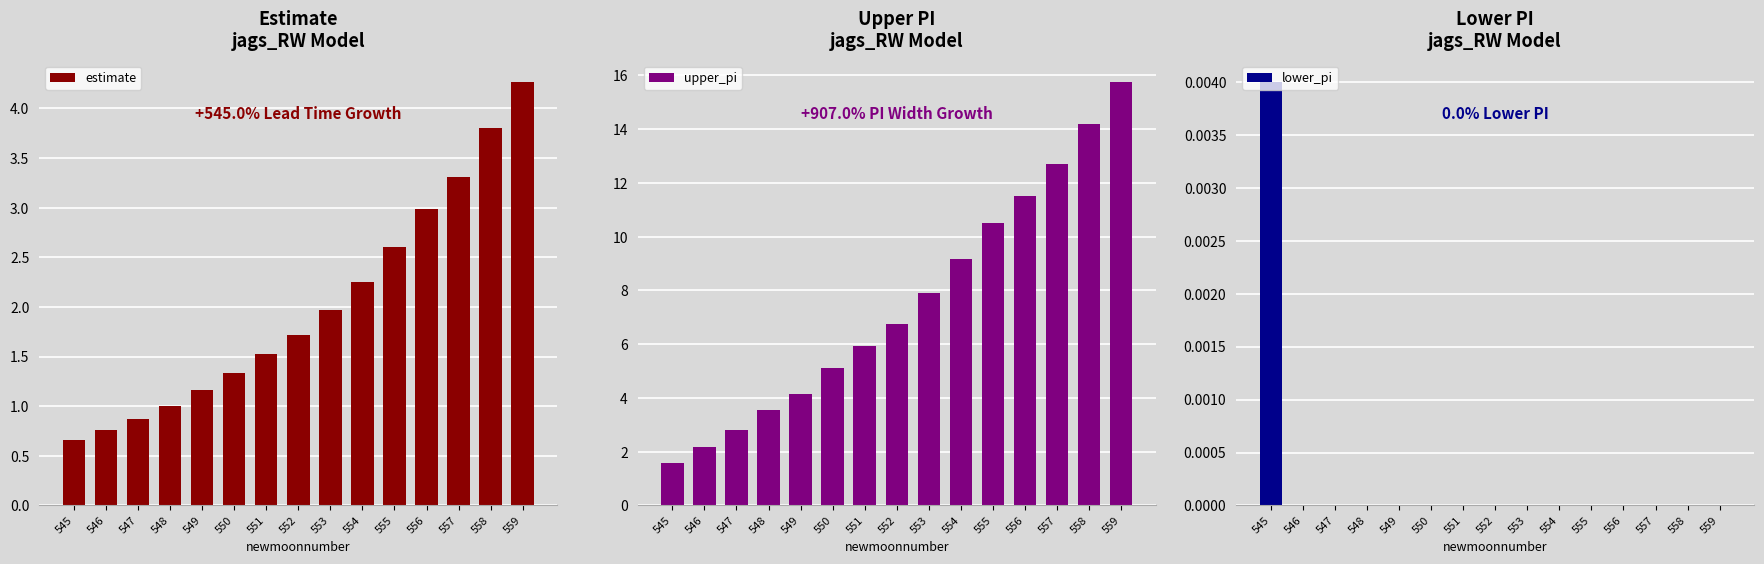

At which label is lower_pi closest to 0?

546